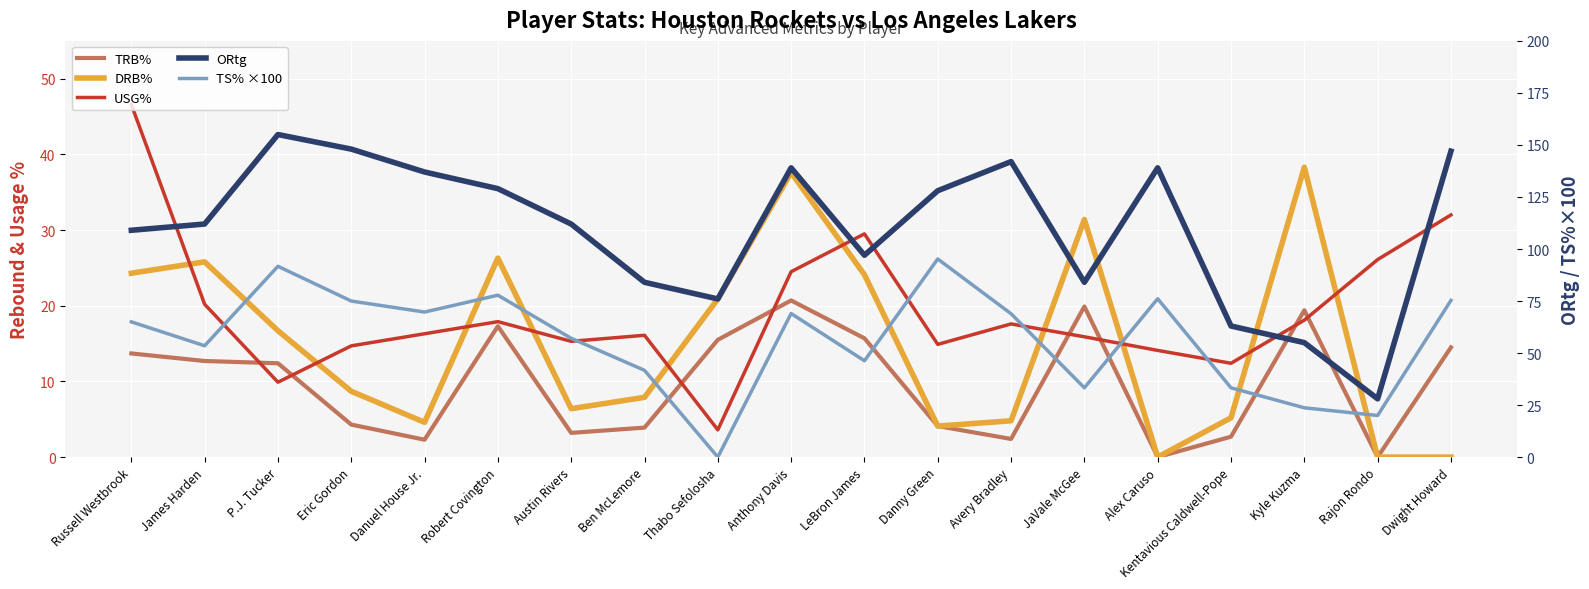

What is the difference between the USG% values at Russell Westbrook and Ben McLemore?

30.5